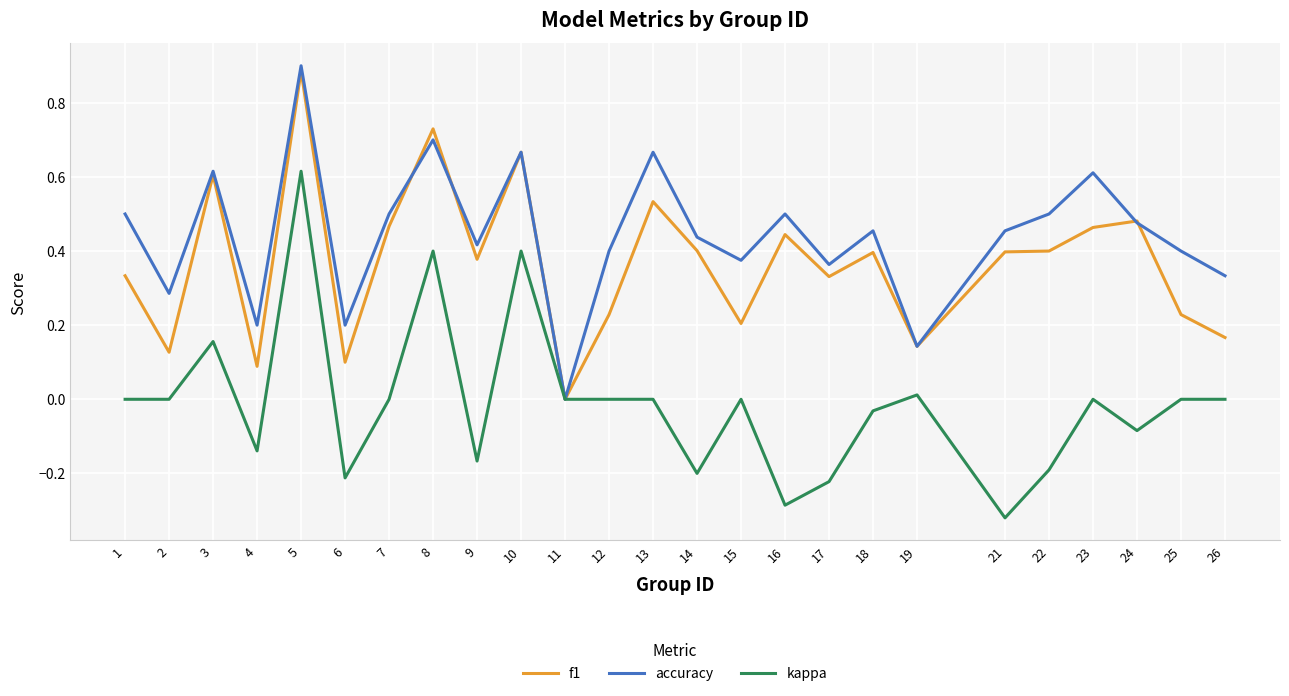

How many interior local peaks does the accuracy series have?

8